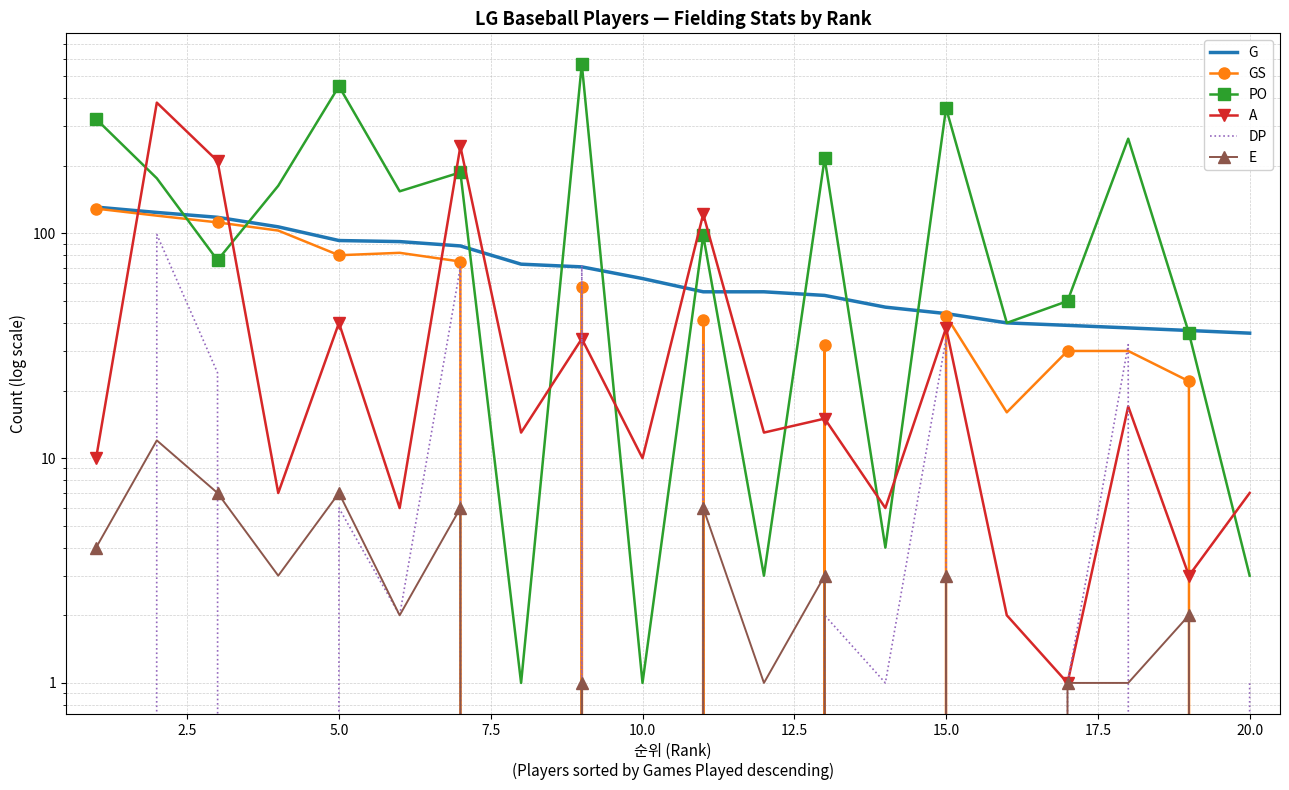

Is the value of GS at 20.0 greater than the value of PO at 20.0?

No